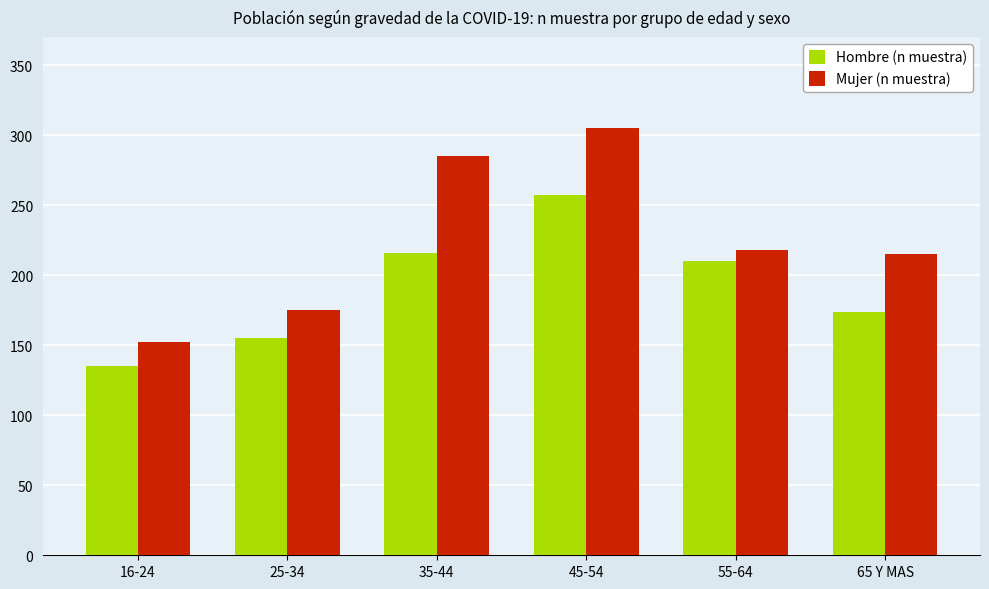

What is the average value of the Mujer (n muestra) series?

225